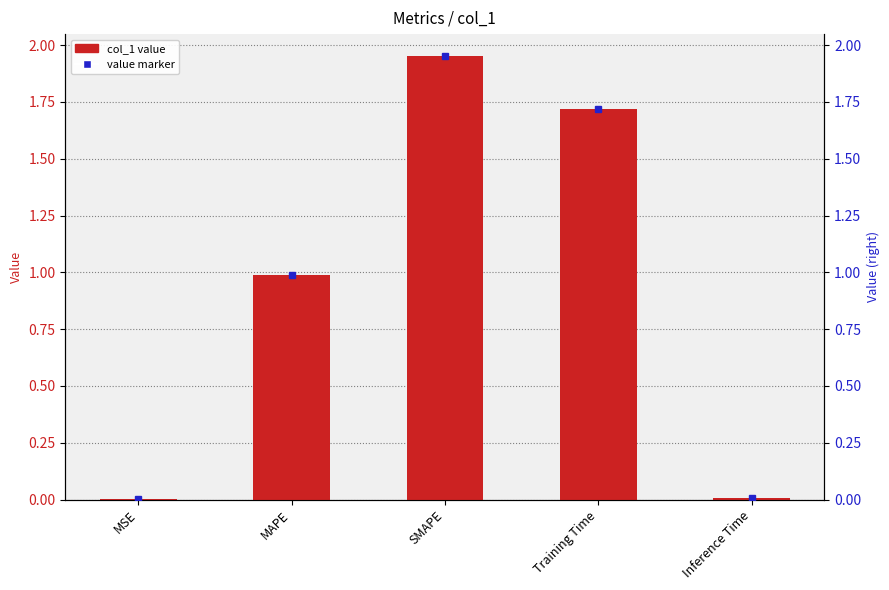

The chart shows a value of 1.7 at Training Time. True or false?

True